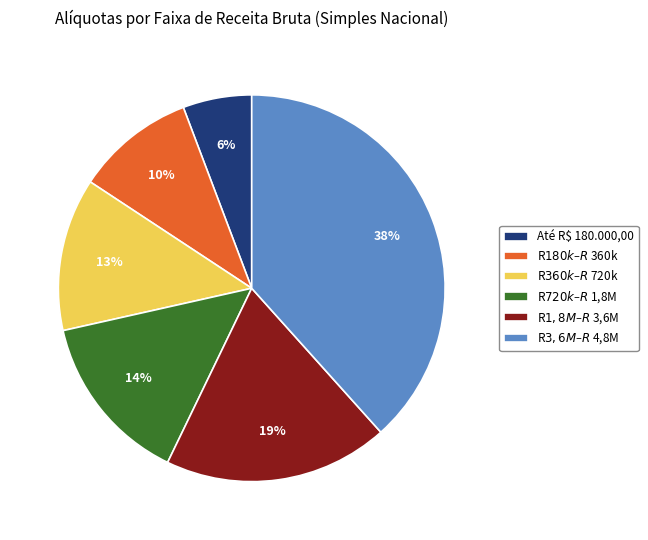

To the nearest percent, what is the average slice percentage?

17%